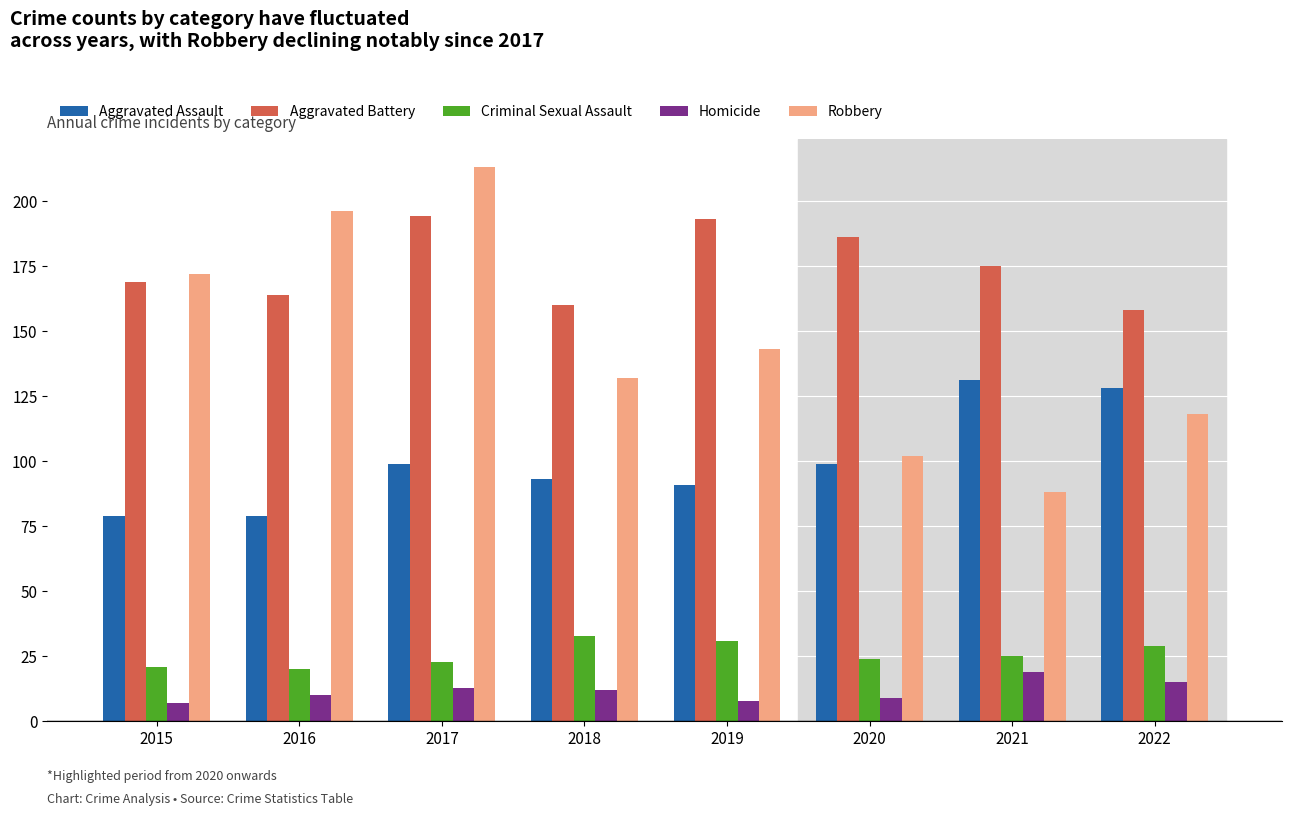

Rank the series by their maximum value, from lowest to highest.

Homicide, Criminal Sexual Assault, Aggravated Assault, Aggravated Battery, Robbery